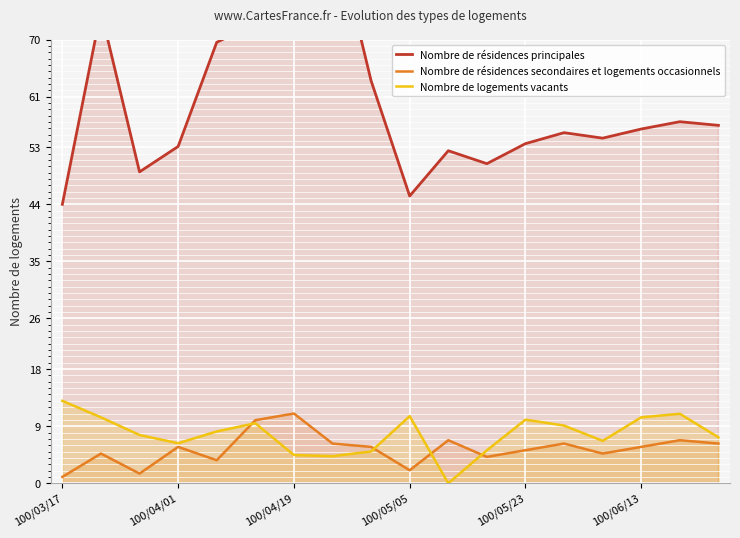

What is the highest value of the Nombre de logements vacants series?

13.0